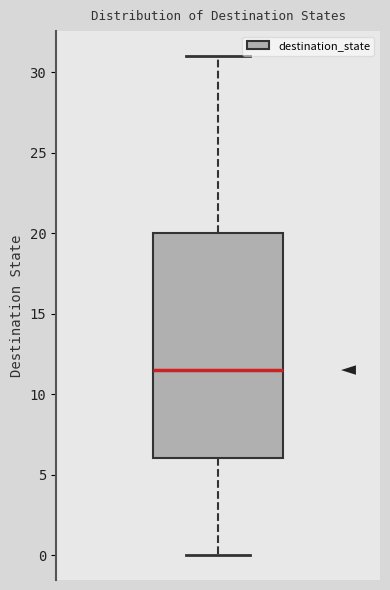

Transcribe this box plot: give where the median line is, the range the box spans, and where the two whiskers end, as read against the y-axis. The values are not printed on the chart, so give them approximately, as read against the axis.

median 11.5, box 6.0 to 20.0, whiskers 0.0 to 31.0